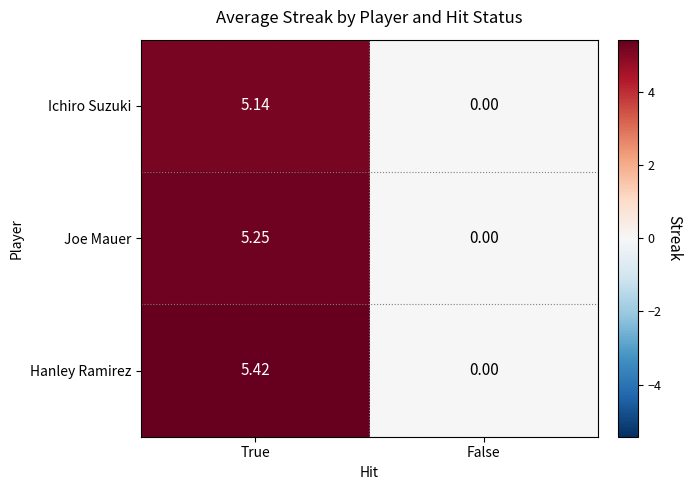

List the series in order of their peak value, lowest first.

Ichiro Suzuki, Joe Mauer, Hanley Ramirez